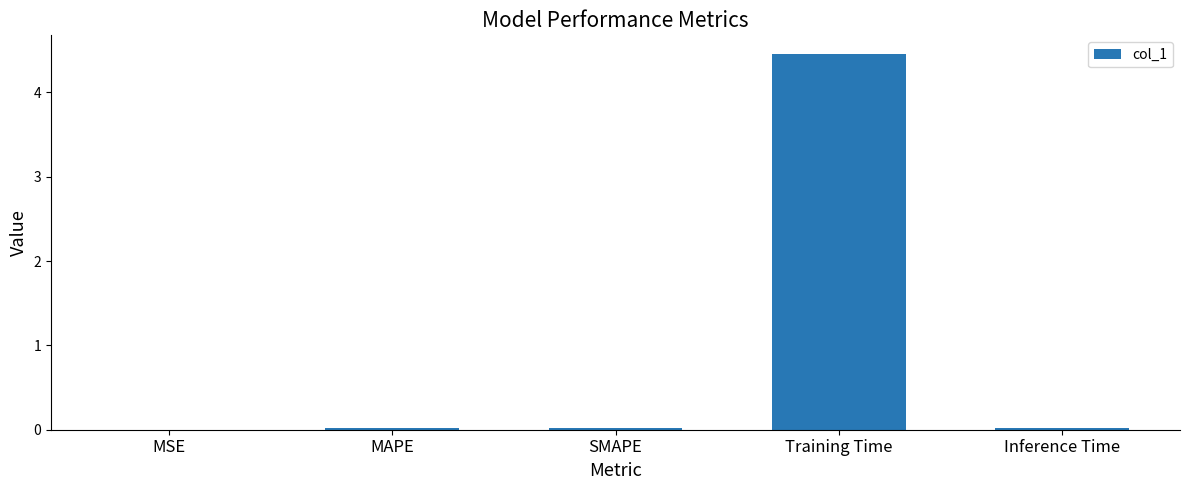

The chart shows a value of 0.0 at MAPE. True or false?

True